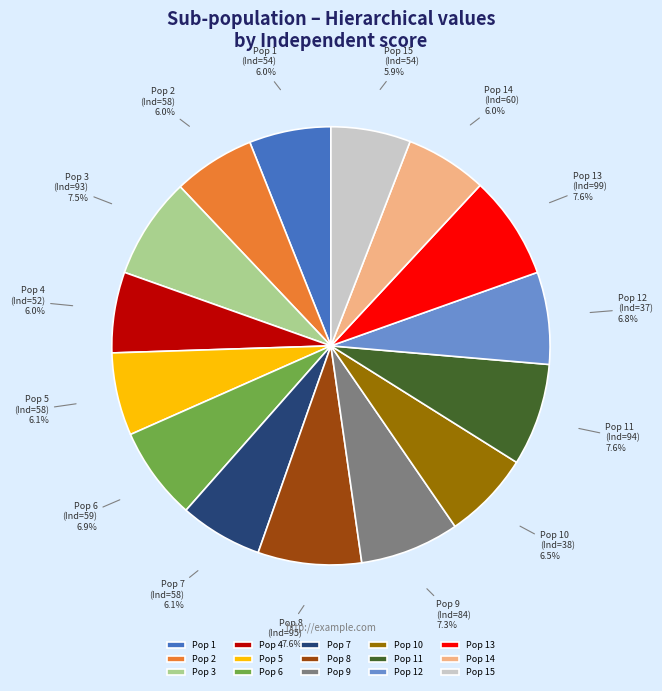

How many segments does this pie chart have?

15